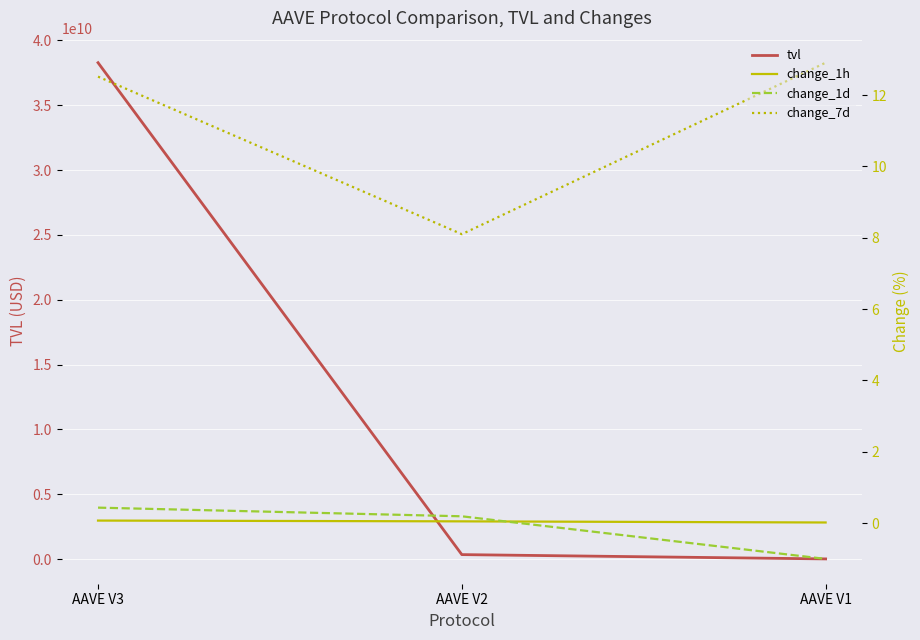

True or false: change_1d has a value of 0.4 at AAVE V3.

True